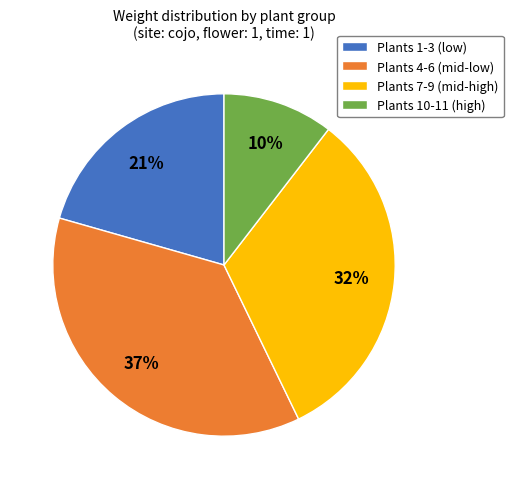

Is it true that Plants 1-3 (low) is 11% of the pie?

False